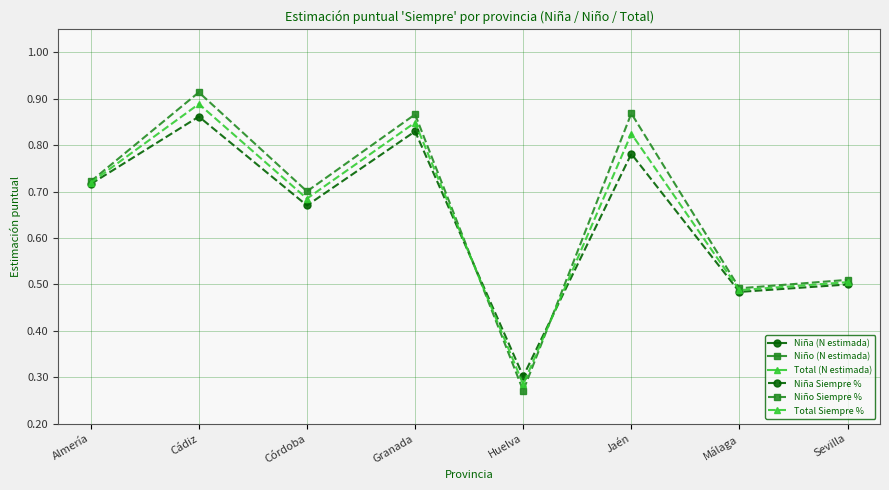

Rank the categories by Niña (N estimada) value from lowest to highest.

Huelva, Almería, Jaén, Córdoba, Granada, Sevilla, Cádiz, Málaga